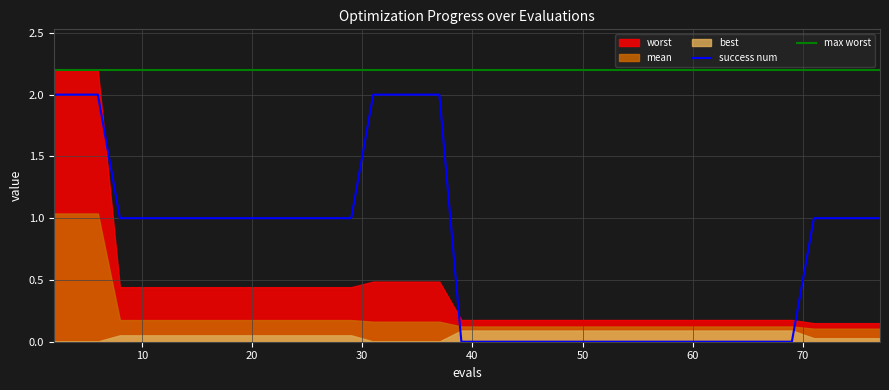

True or false: max worst and success num cross at least once.

False